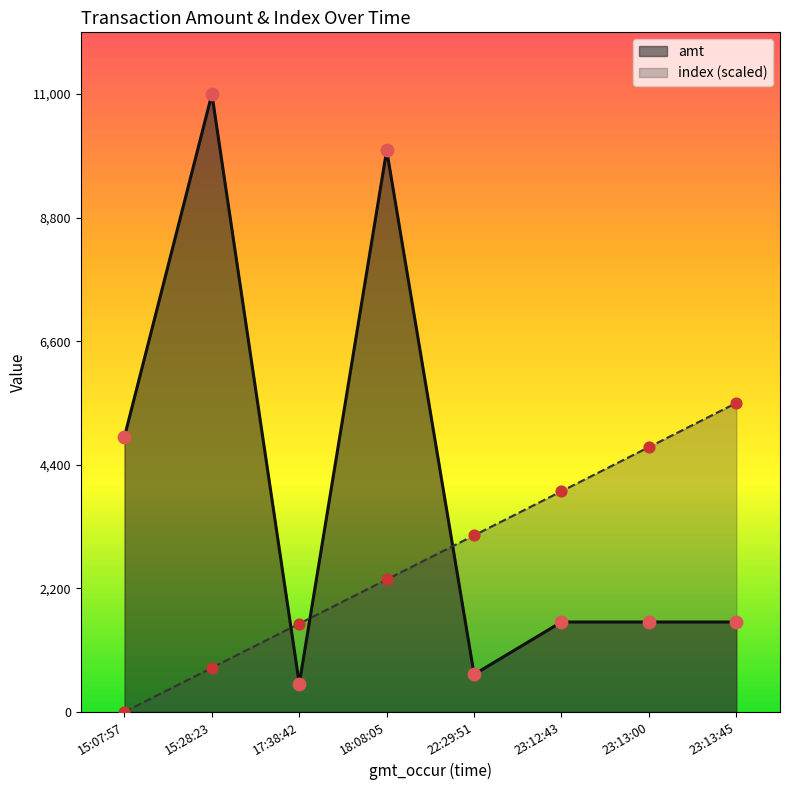

At how many categories does at least one series exceed 5024?

3